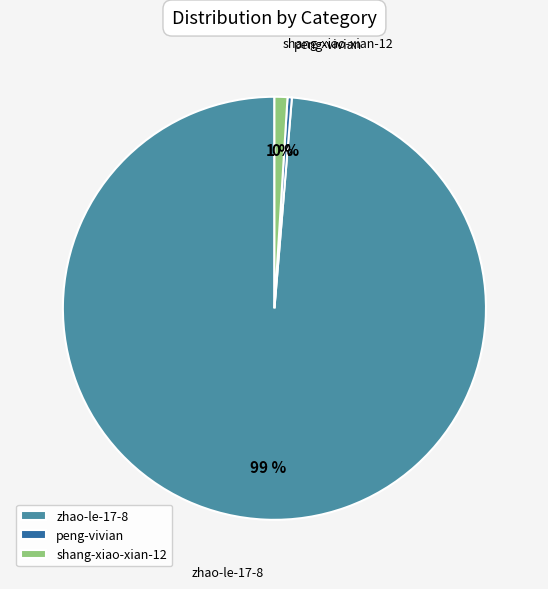

Which category has the biggest portion of the pie?

zhao-le-17-8